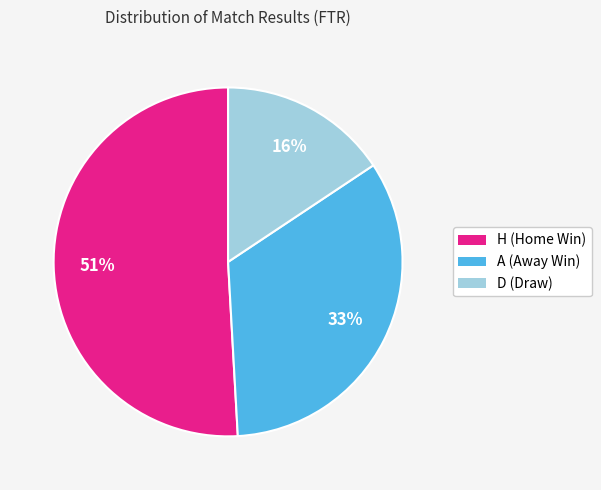

To the nearest percent, what percentage of the pie is D?

16%